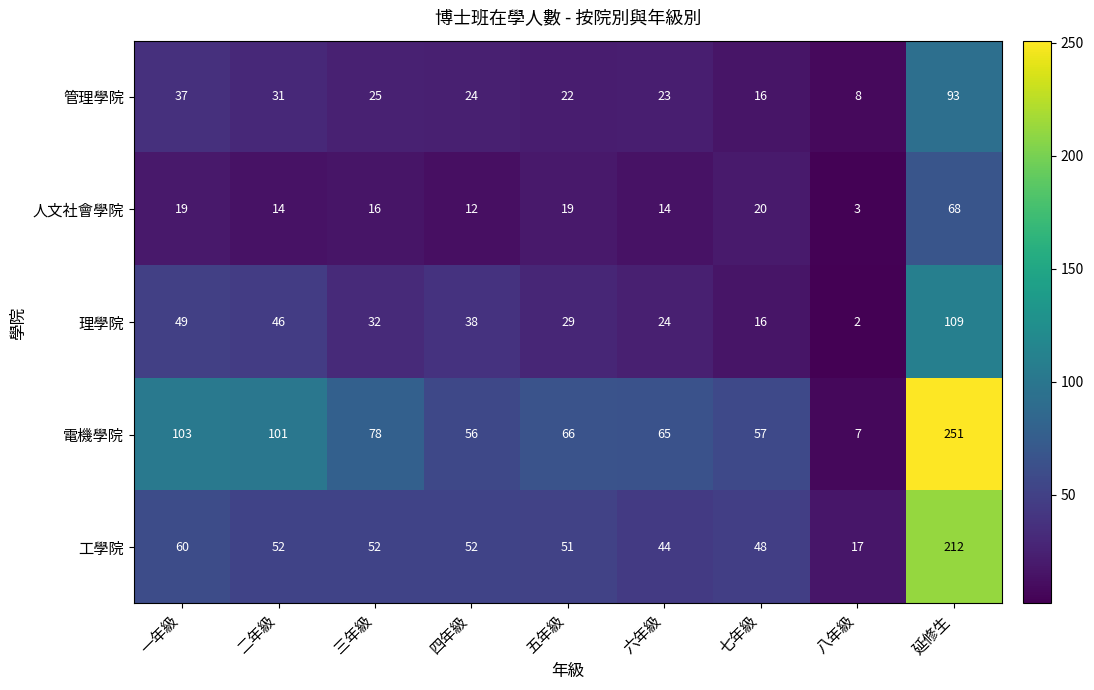

Read the 管理學院 value at 五年級, to the nearest 10.

20